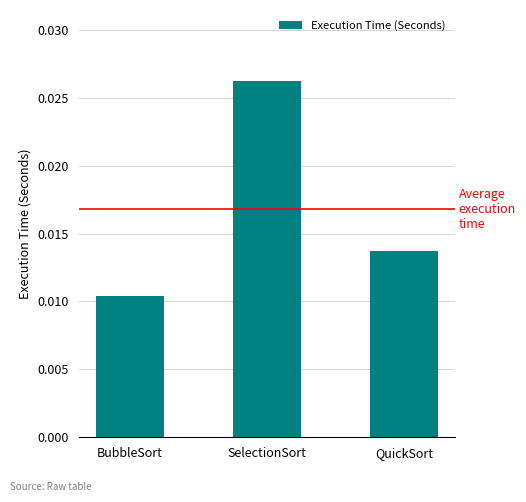

At which label is the value closest to 0?

BubbleSort